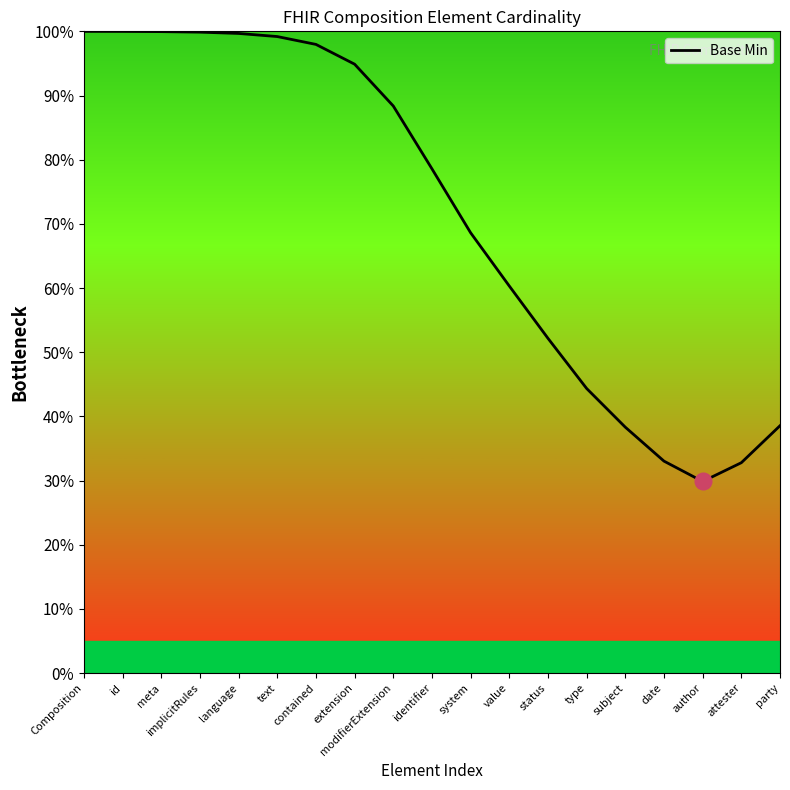

What is the change in value from meta to date?

-0.7